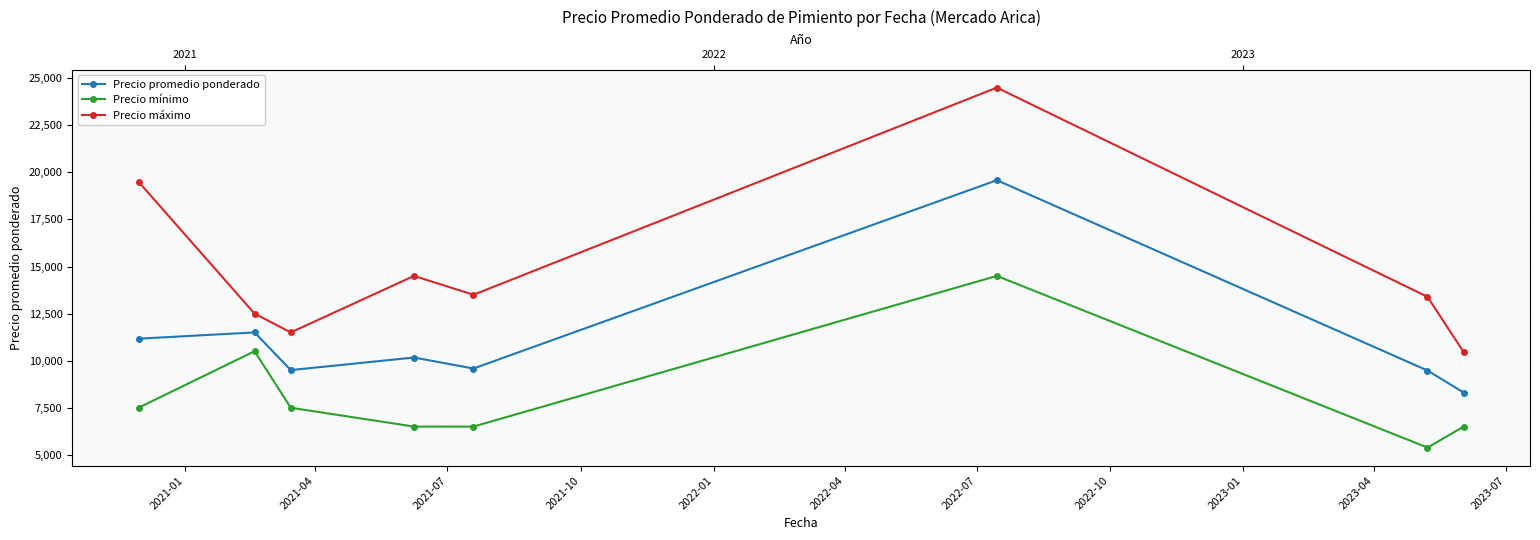

What is the minimum value shown in the chart?

5385